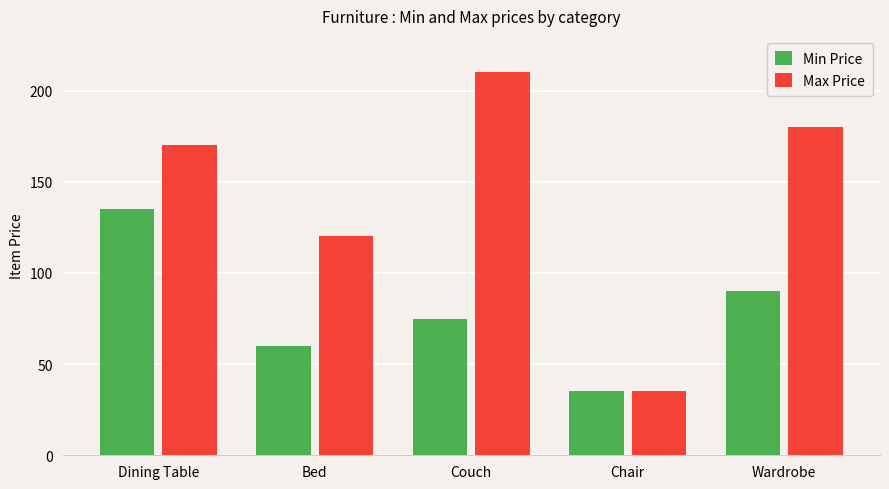

What is the value of the Min Price bar at the 3rd from the left?

75